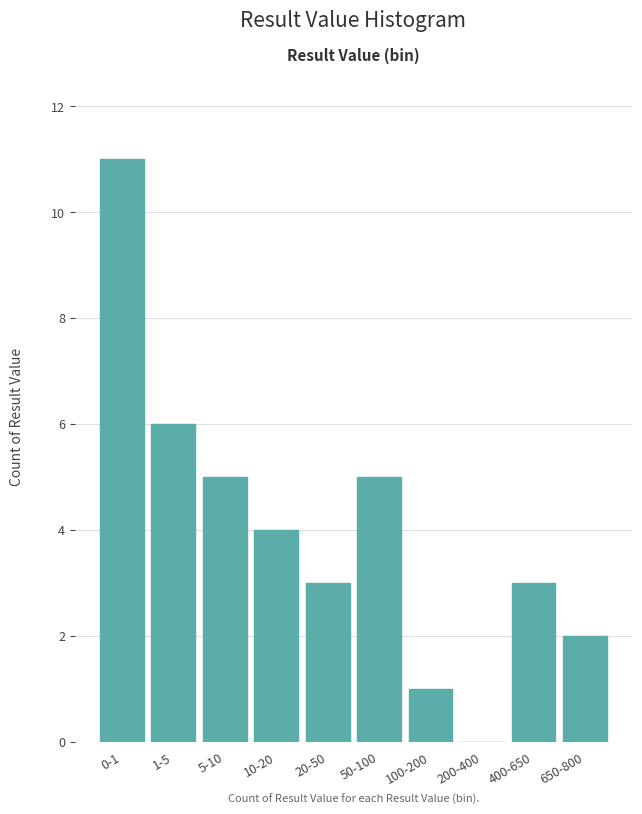

Reading left to right, what are all the values shown in this chart?

0-1=11	1-5=6	5-10=5	10-20=4	20-50=3	50-100=5	100-200=1	200-400=0	400-650=3	650-800=2